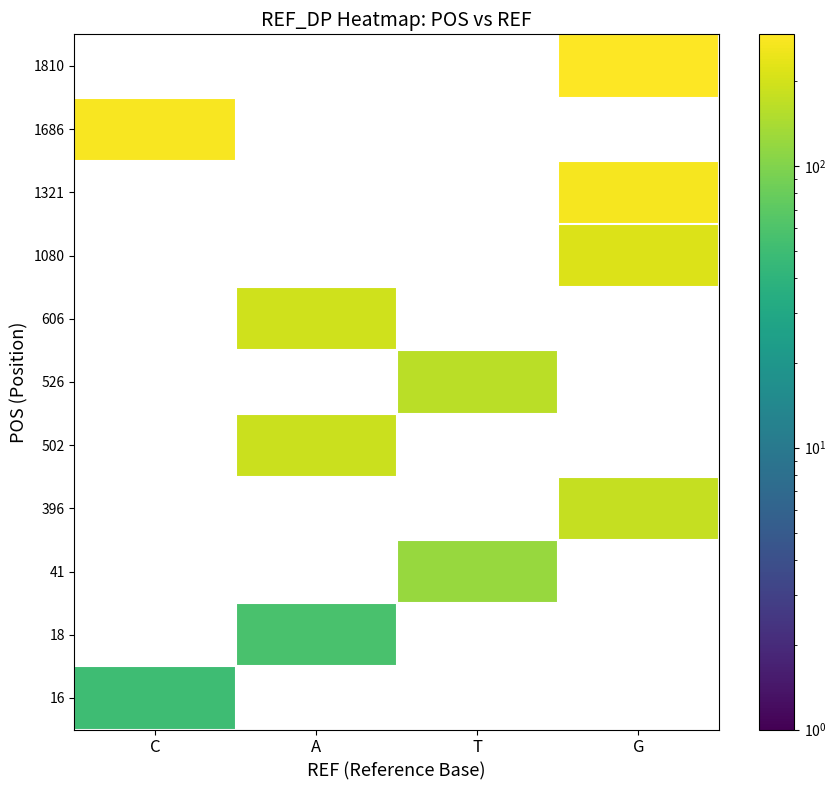

The value of 18 at A is 78.9. True or false?

False